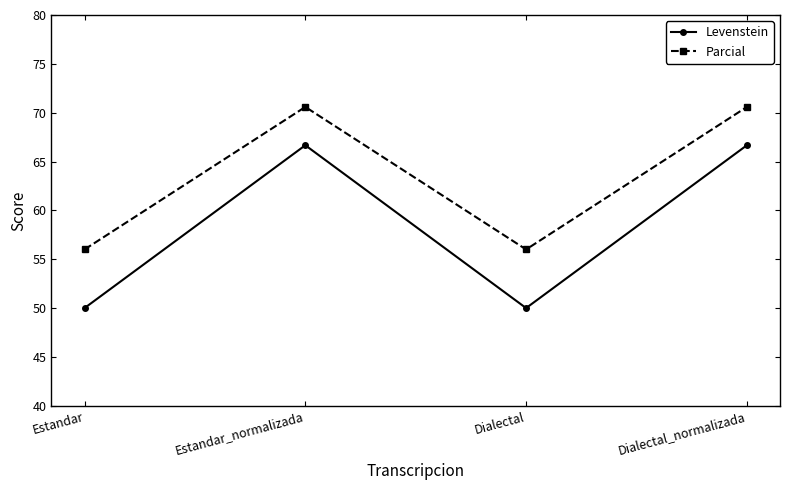

Reading left to right, extract all data points from this chart.

Levenstein: Estandar=50.0	Estandar_normalizada=66.7	Dialectal=50.0	Dialectal_normalizada=66.7
Parcial: Estandar=56.0	Estandar_normalizada=70.6	Dialectal=56.0	Dialectal_normalizada=70.6